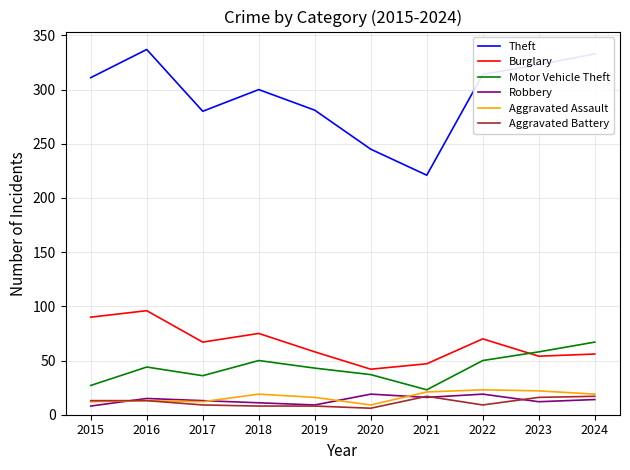

Which series changed the most between 2018 and 2021?

Theft